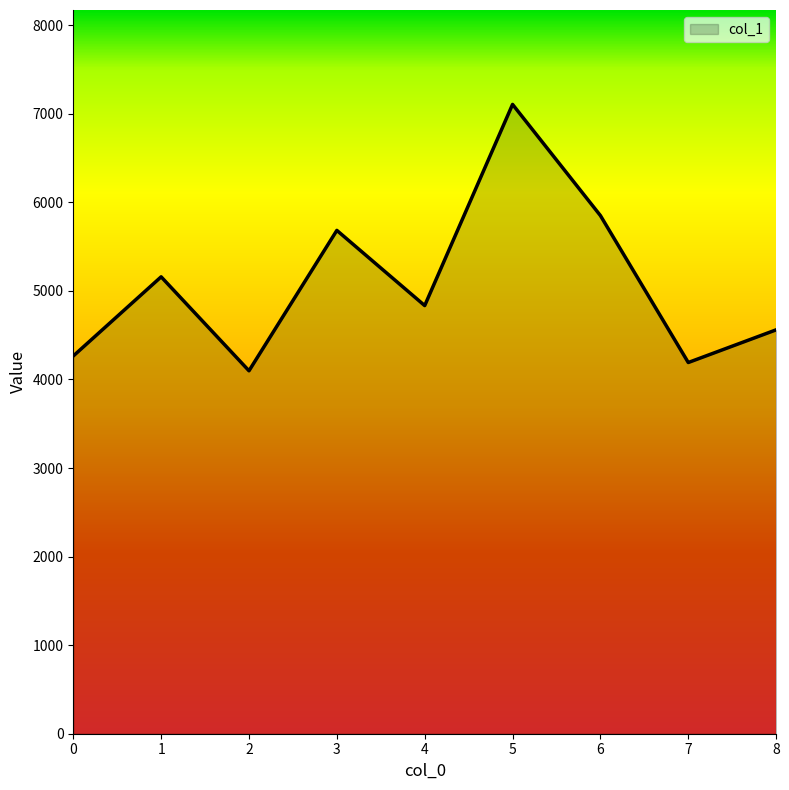

Which label corresponds to the largest value in the chart?

5